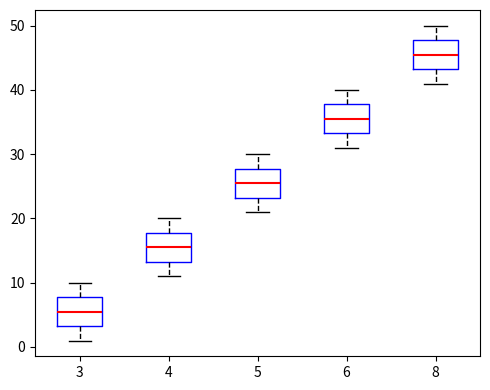

Which box's median line is the lowest?

3